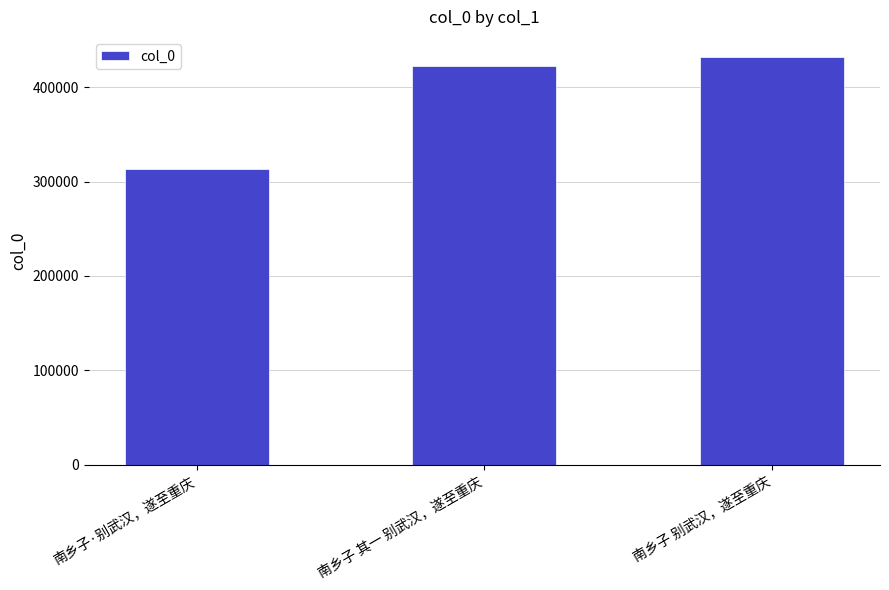

Does the chart contain any negative values?

No